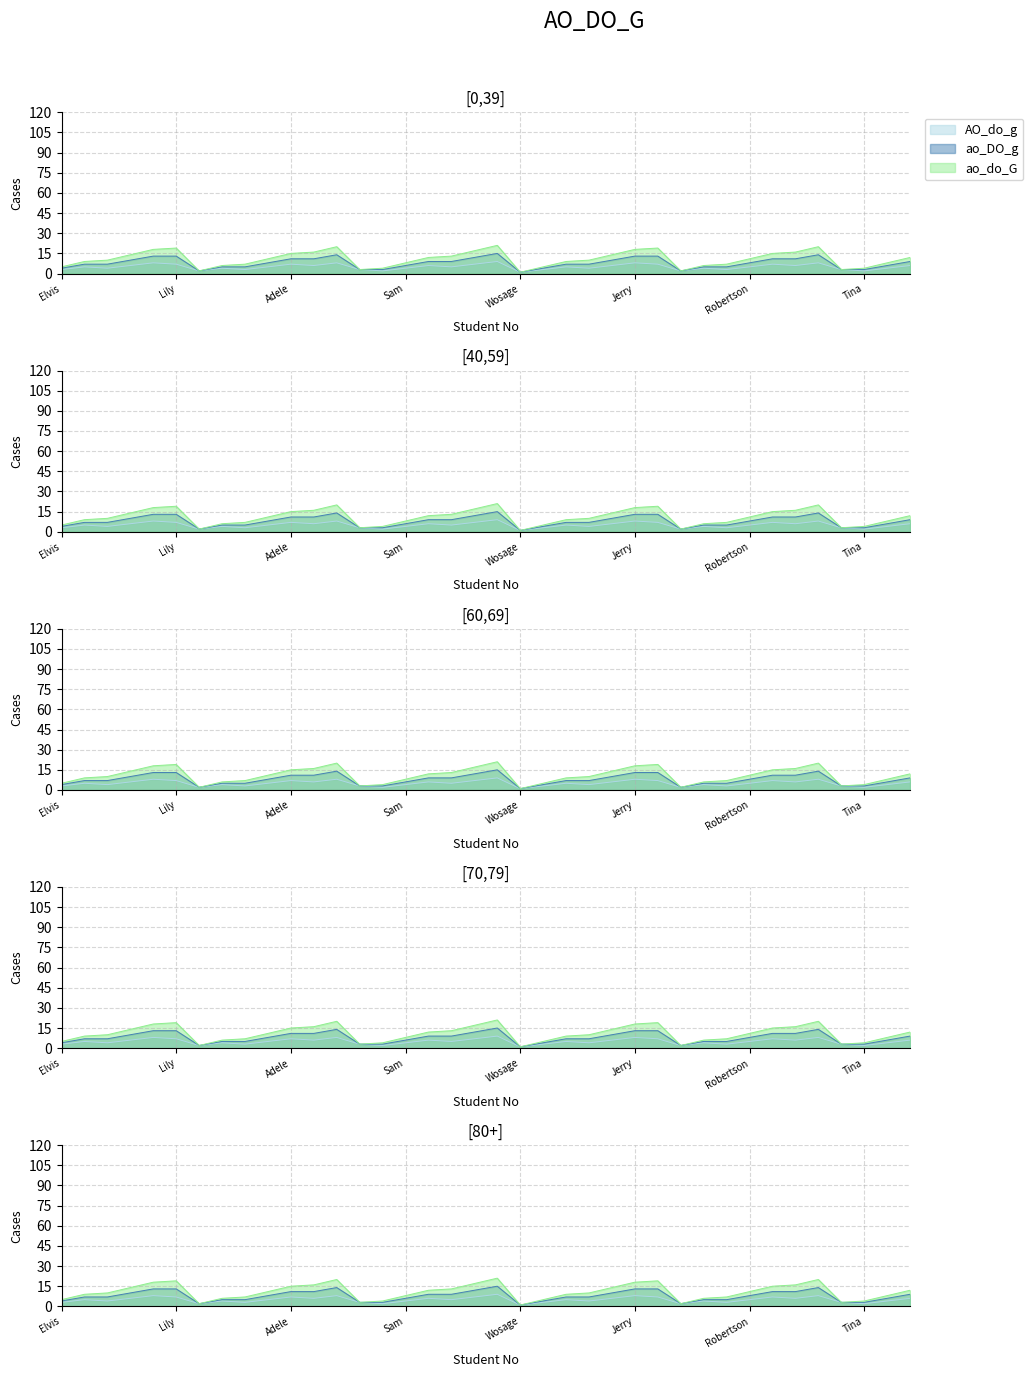

What is the sum of all AO_do_g values?

741